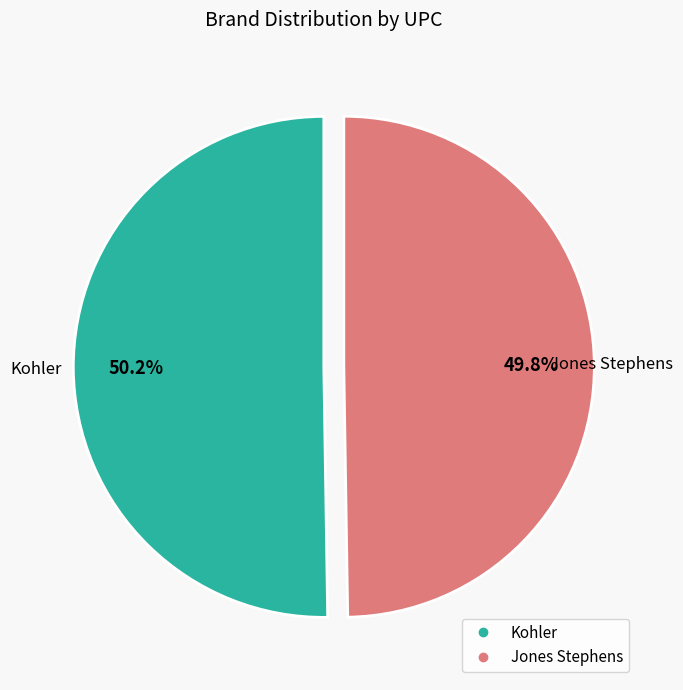

What is the ratio of the value at Jones Stephens to the value at Kohler?

1.0